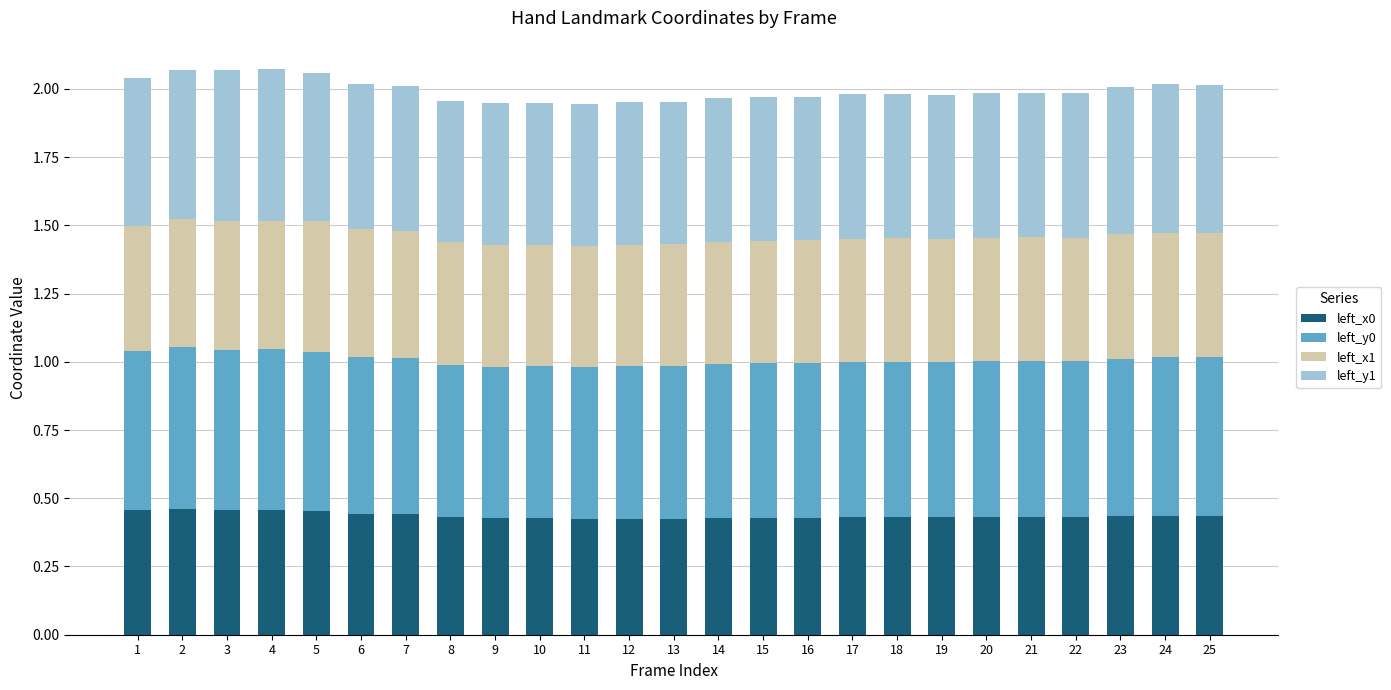

The value of left_x0 at 4 is 0.6. True or false?

False